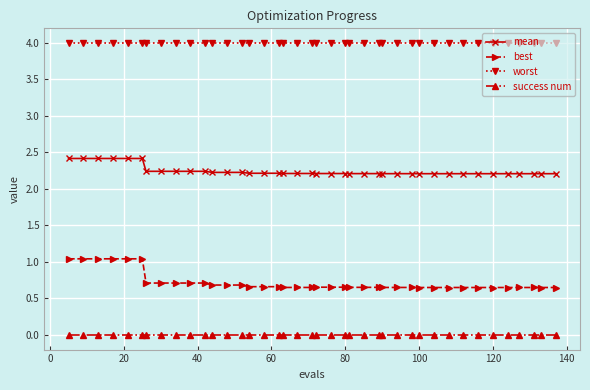

True or false: best and success num intersect in this chart.

False